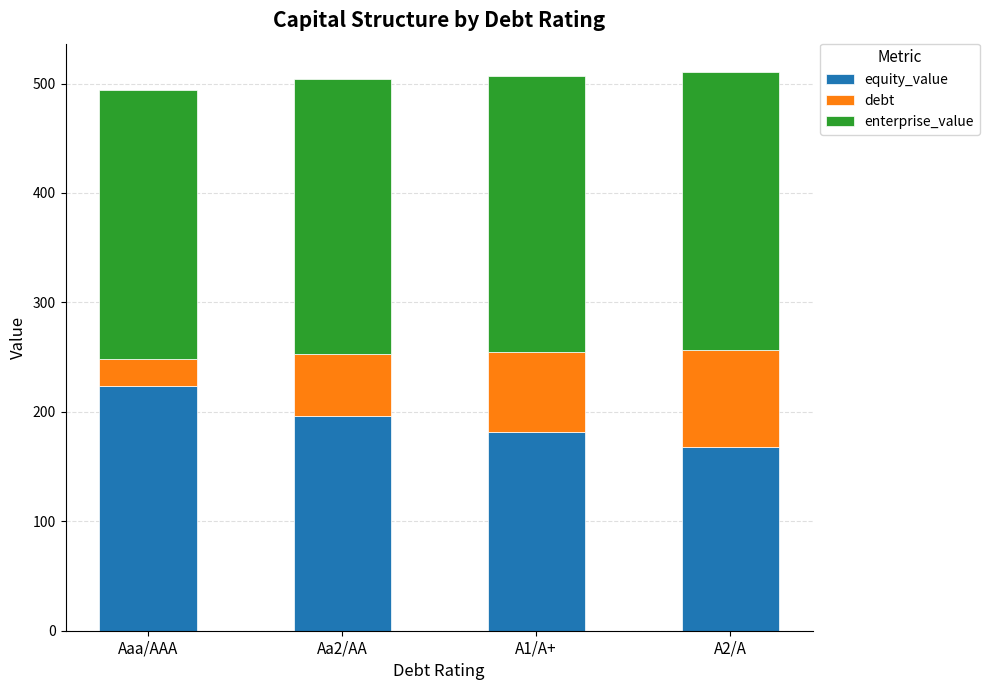

At which label does equity_value reach its minimum?

A2/A